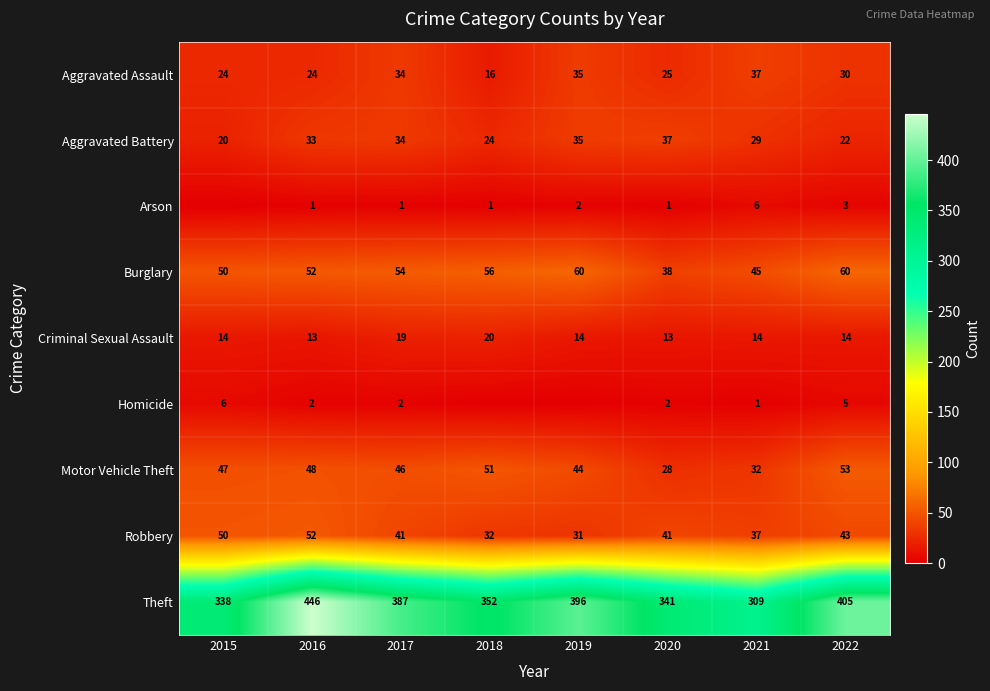

Is it true that Motor Vehicle Theft equals 15 at 2017?

False